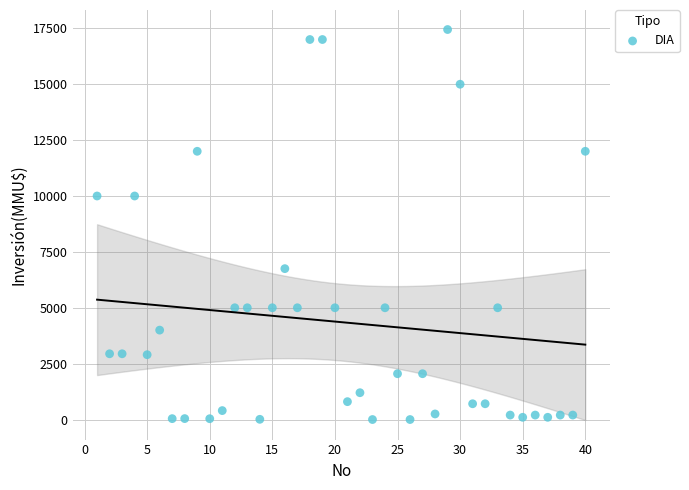

What is the range of X values (max minus min)?

39